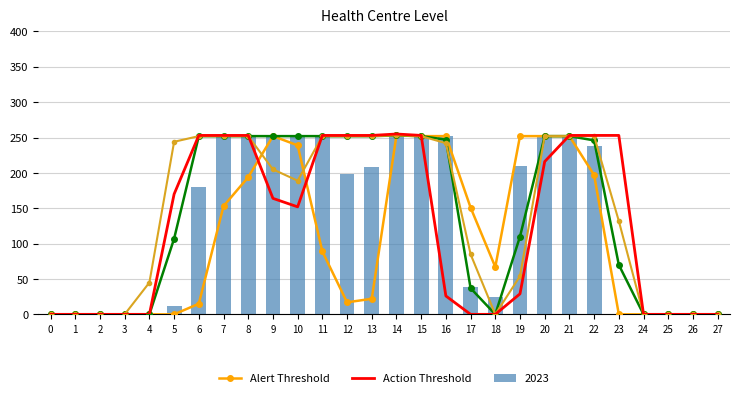

The value of 2023 at 2 is -121. True or false?

False